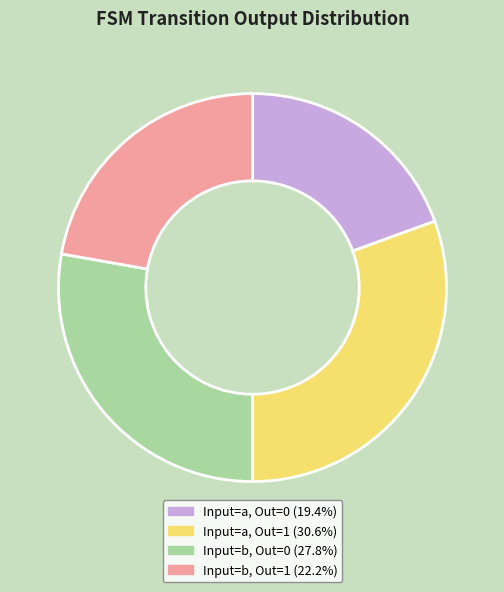

Combined, do Input=b, Out=1 (22.2%) and Input=a, Out=1 (30.6%) account for over 50%?

Yes